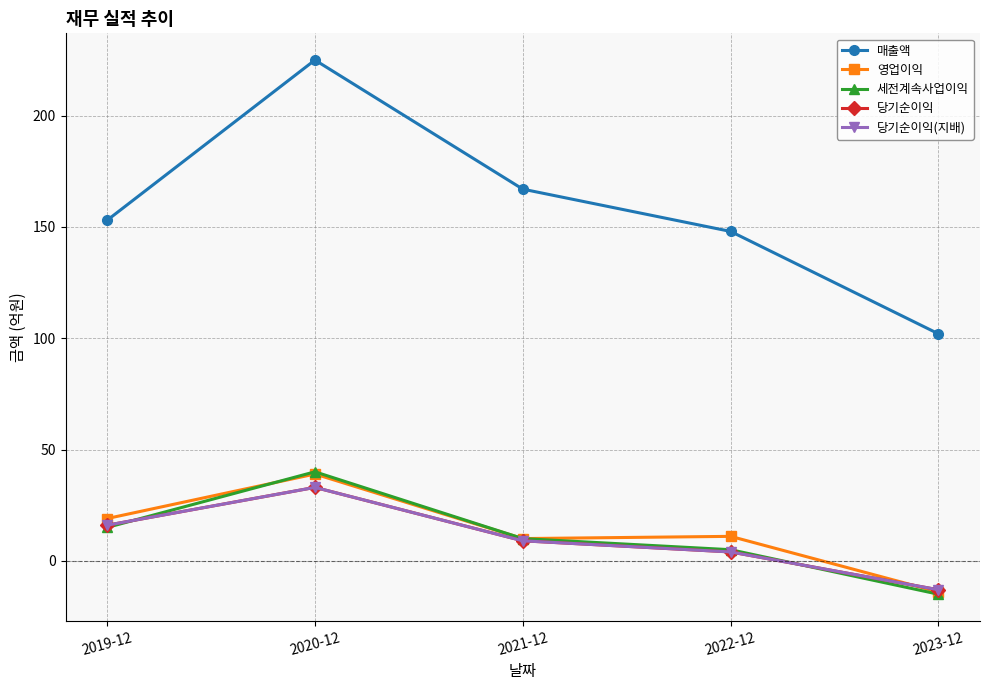

Is this an area chart (filled region under the line)?

No